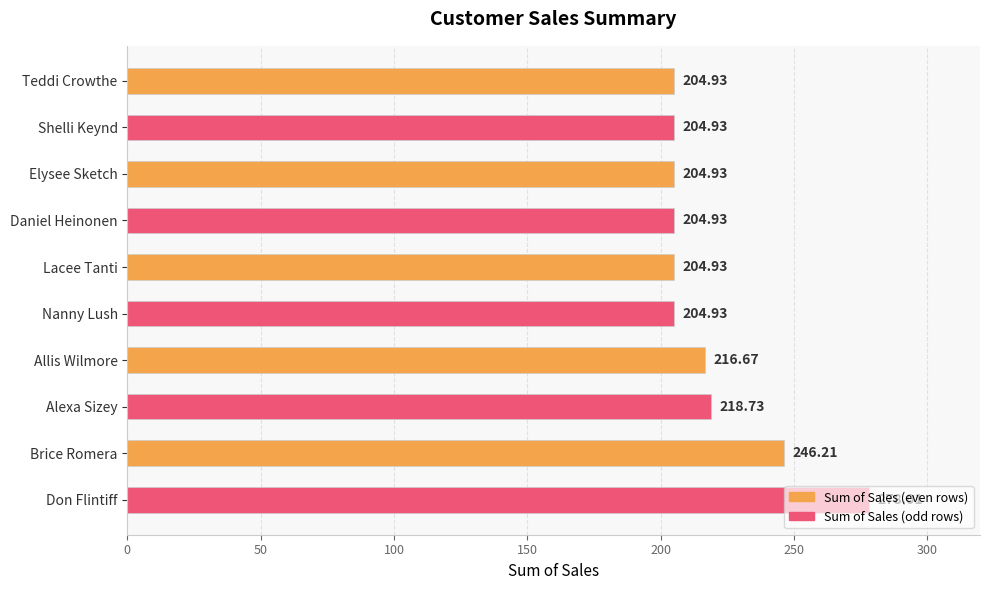

What is the label of the 2nd bar from the bottom?

Brice Romera